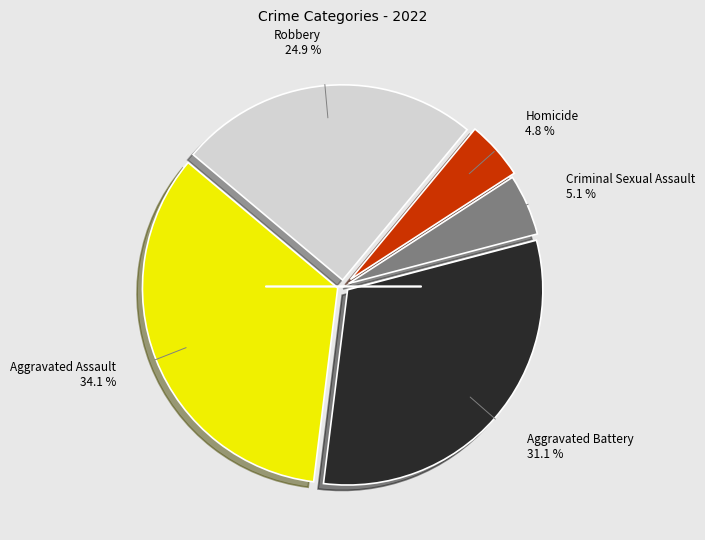

Does any single category account for the majority?

No